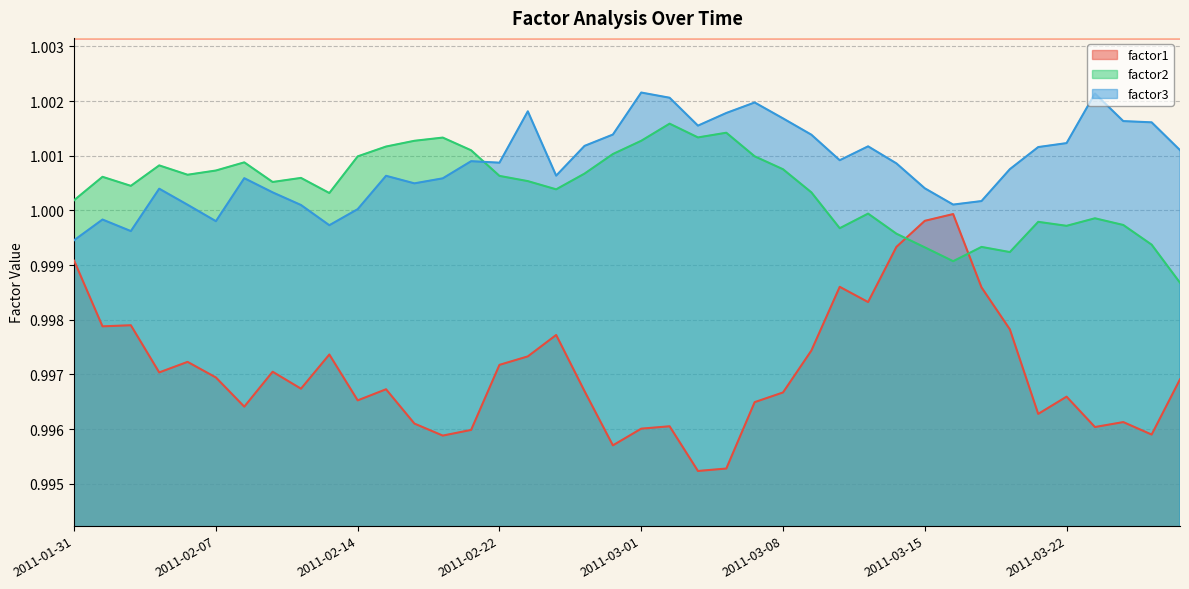

True or false: factor2 and factor1 cross at least once.

True